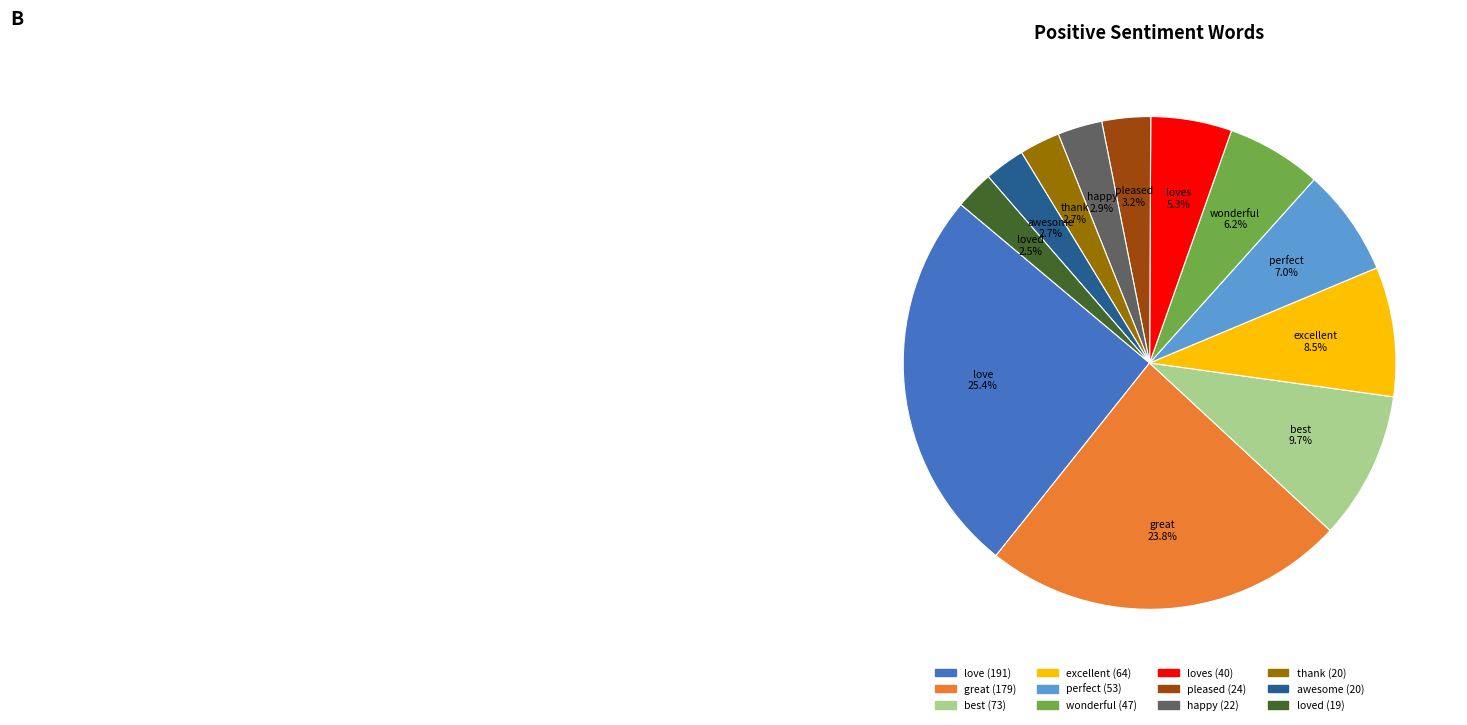

Is there a majority slice in this chart?

No